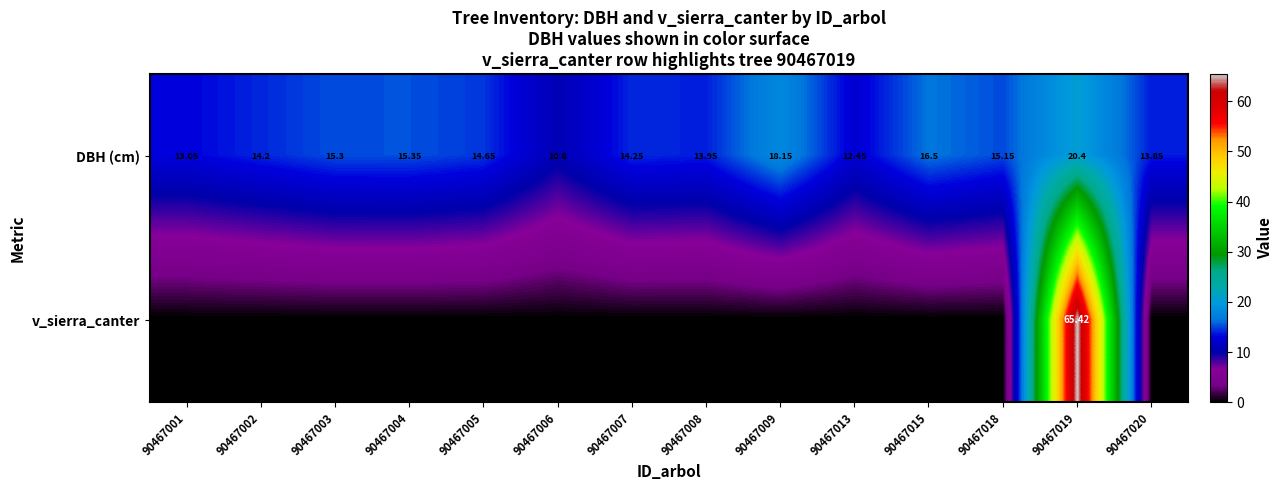

Rank the series by their maximum value, from highest to lowest.

v_sierra_canter, DBH (cm)